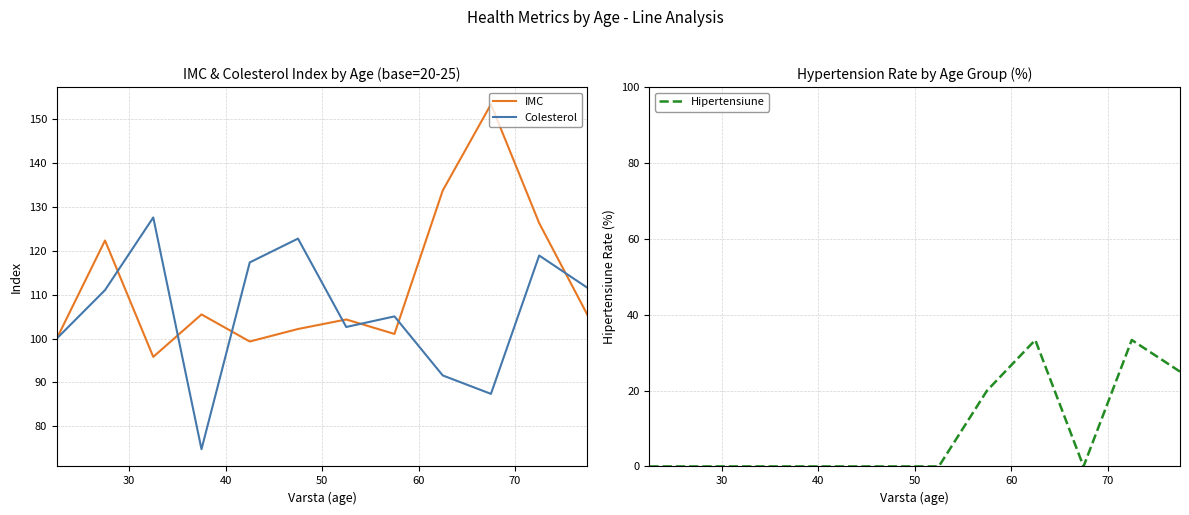

What is the highest value of the IMC series?

153.5